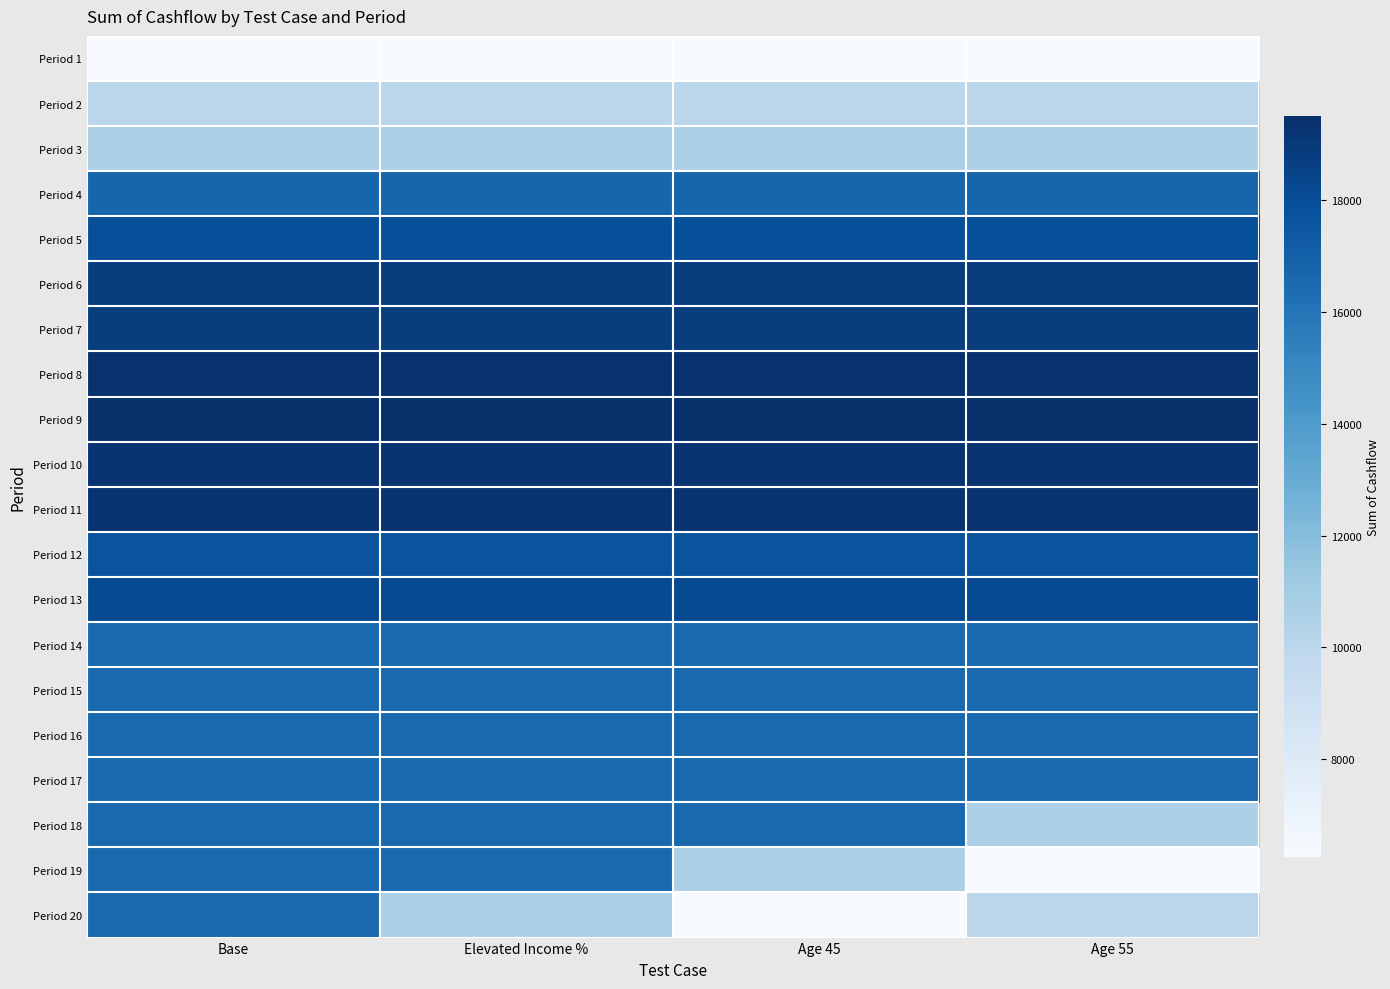

Rank the series by their maximum value, from highest to lowest.

Period 9, Period 8, Period 10, Period 11, Period 6, Period 7, Period 13, Period 5, Period 12, Period 4, Period 14, Period 15, Period 16, Period 17, Period 18, Period 19, Period 20, Period 3, Period 2, Period 1